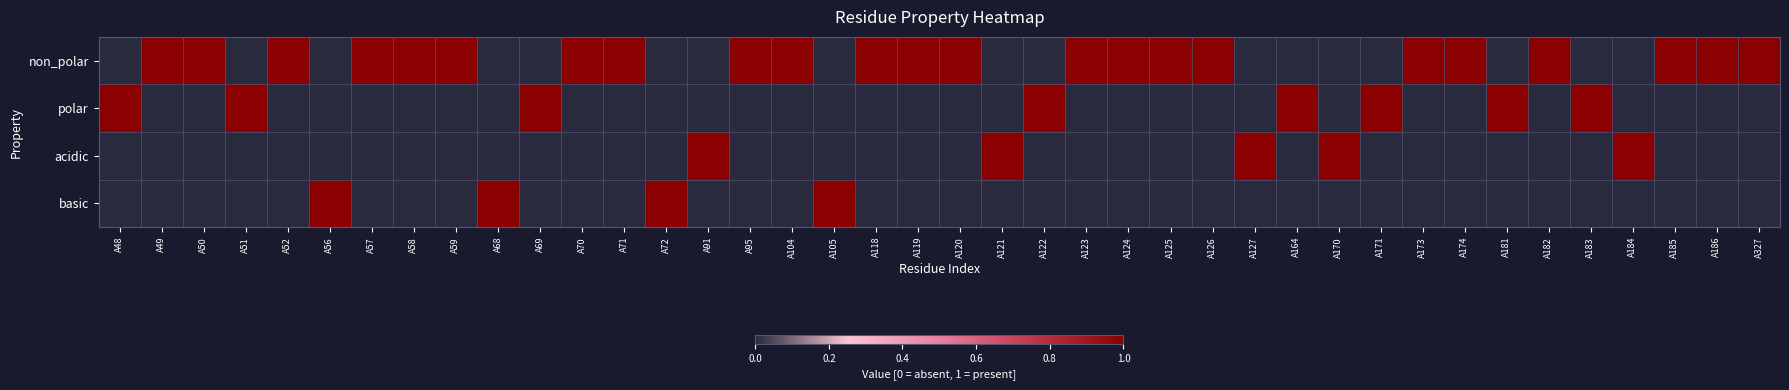

Reading right to left, extract all data points from this chart.

non_polar: A327=1	A186=1	A185=1	A184=0	A183=0	A182=1	A181=0	A174=1	A173=1	A171=0	A170=0	A164=0	A127=0	A126=1	A125=1	A124=1	A123=1	A122=0	A121=0	A120=1	A119=1	A118=1	A105=0	A104=1	A95=1	A91=0	A72=0	A71=1	A70=1	A69=0	A68=0	A59=1	A58=1	A57=1	A56=0	A52=1	A51=0	A50=1	A49=1	A48=0
polar: A327=0	A186=0	A185=0	A184=0	A183=1	A182=0	A181=1	A174=0	A173=0	A171=1	A170=0	A164=1	A127=0	A126=0	A125=0	A124=0	A123=0	A122=1	A121=0	A120=0	A119=0	A118=0	A105=0	A104=0	A95=0	A91=0	A72=0	A71=0	A70=0	A69=1	A68=0	A59=0	A58=0	A57=0	A56=0	A52=0	A51=1	A50=0	A49=0	A48=1
acidic: A327=0	A186=0	A185=0	A184=1	A183=0	A182=0	A181=0	A174=0	A173=0	A171=0	A170=1	A164=0	A127=1	A126=0	A125=0	A124=0	A123=0	A122=0	A121=1	A120=0	A119=0	A118=0	A105=0	A104=0	A95=0	A91=1	A72=0	A71=0	A70=0	A69=0	A68=0	A59=0	A58=0	A57=0	A56=0	A52=0	A51=0	A50=0	A49=0	A48=0
basic: A327=0	A186=0	A185=0	A184=0	A183=0	A182=0	A181=0	A174=0	A173=0	A171=0	A170=0	A164=0	A127=0	A126=0	A125=0	A124=0	A123=0	A122=0	A121=0	A120=0	A119=0	A118=0	A105=1	A104=0	A95=0	A91=0	A72=1	A71=0	A70=0	A69=0	A68=1	A59=0	A58=0	A57=0	A56=1	A52=0	A51=0	A50=0	A49=0	A48=0